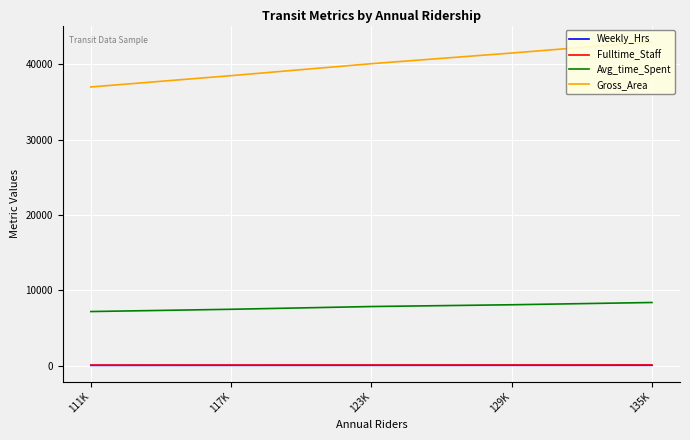

Is the value of Avg_time_Spent at 123K greater than the value of Weekly_Hrs at 129K?

Yes